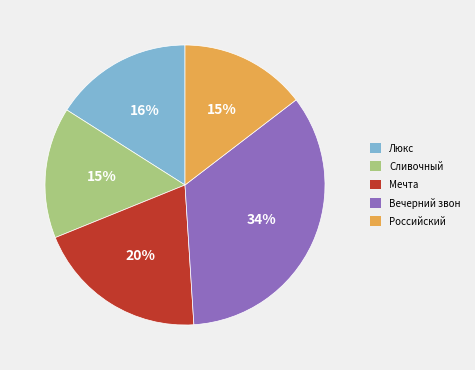

The Сливочный slice represents 21% of the pie. True or false?

False